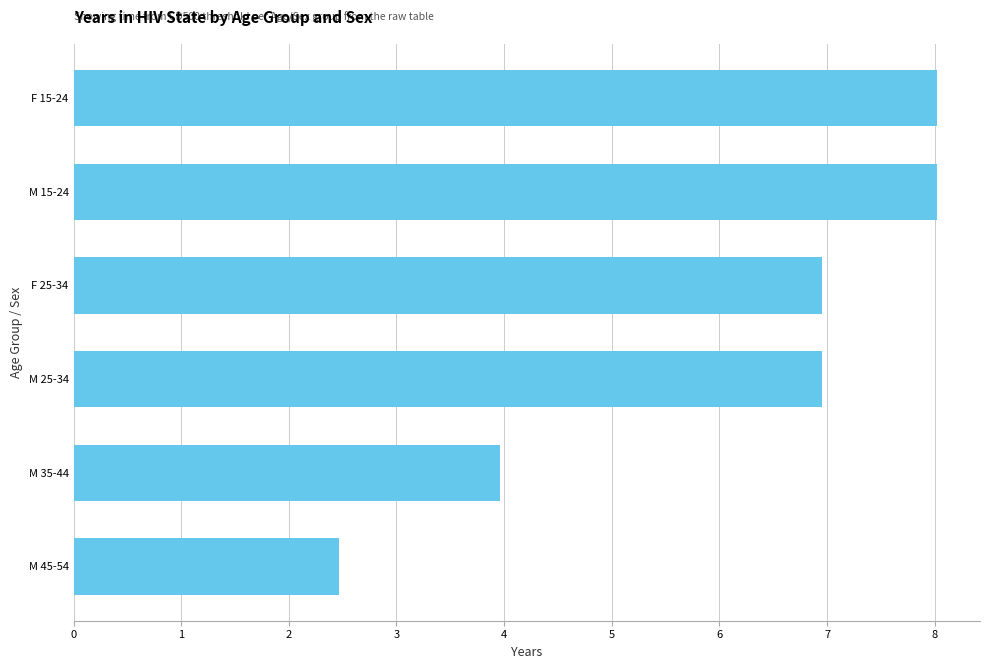

Approximately how many times larger is the value at M 45-54 compared to M 25-34?

0.4